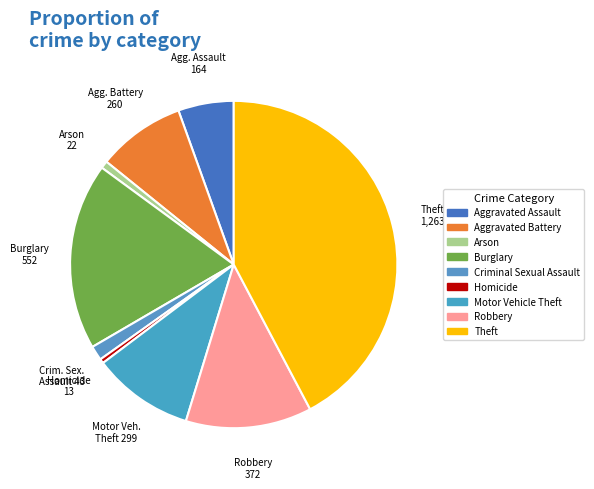

What is the total percentage of Aggravated Assault and Motor Vehicle Theft?

15.5%